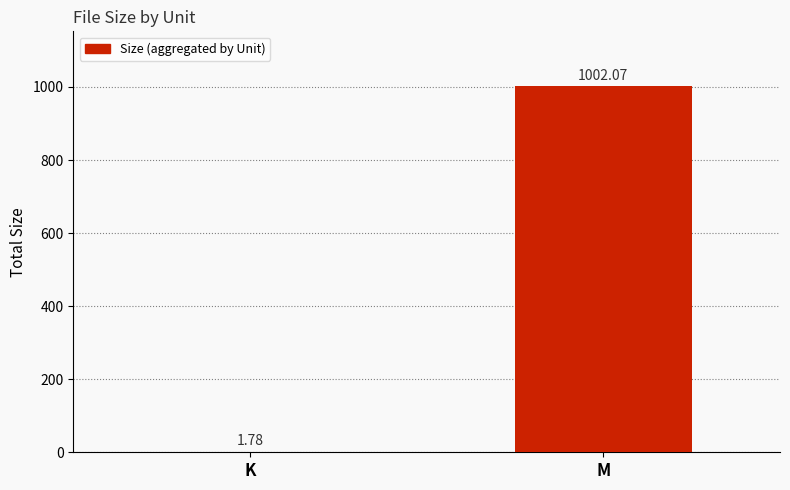

What is the sum of the values at M and K?

1003.9